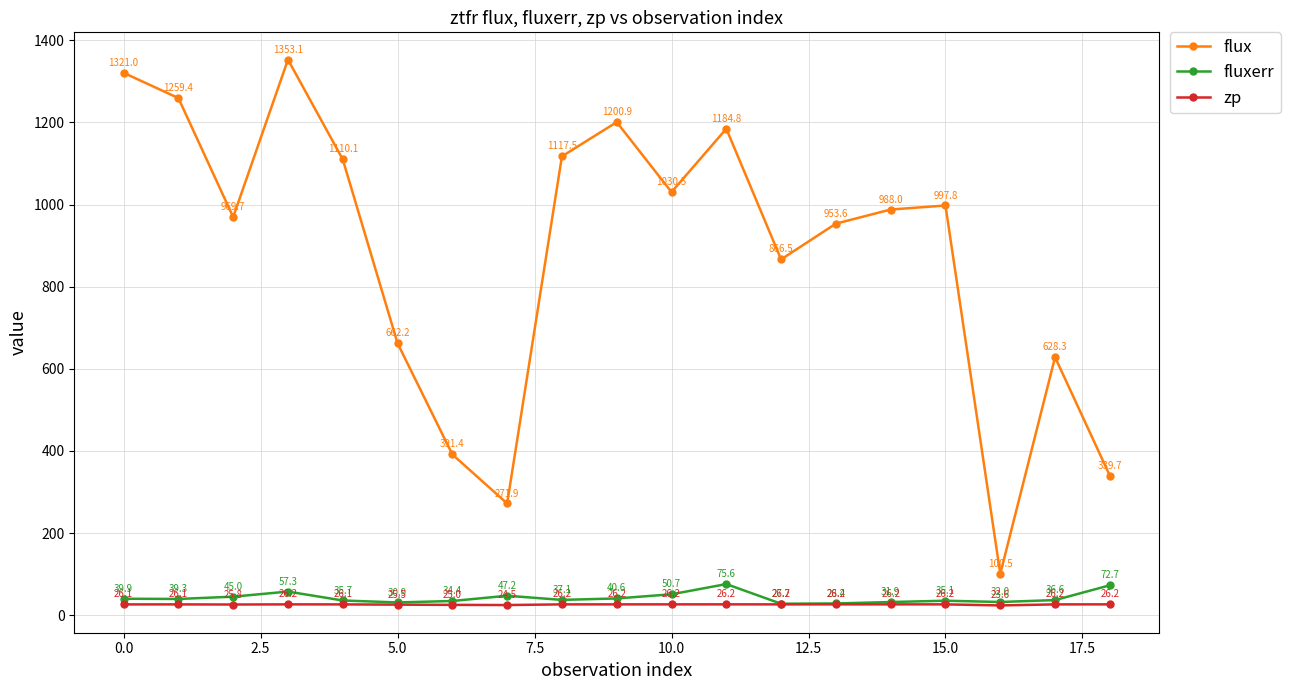

How many interior local peaks does the fluxerr series have?

4